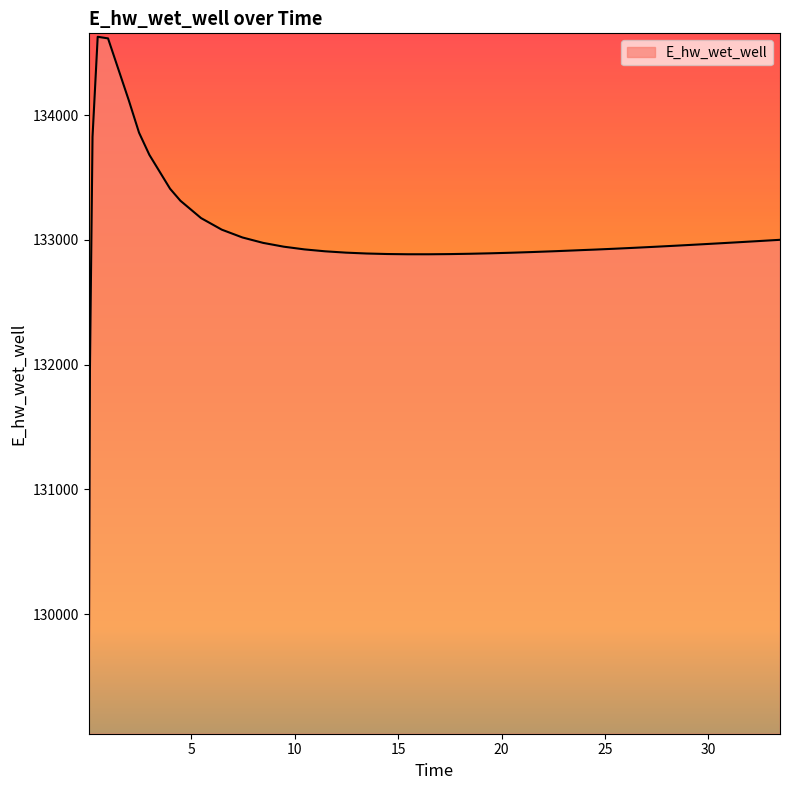

What is the minimum value shown in the chart?

129070.3